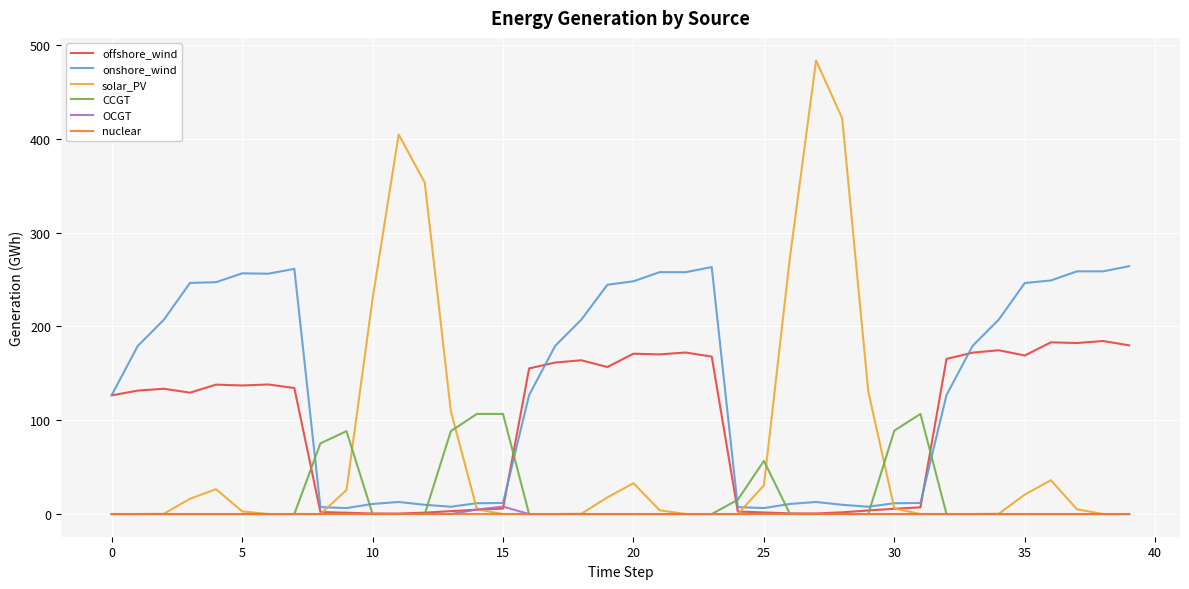

How many intersections are there between CCGT and onshore_wind?

8